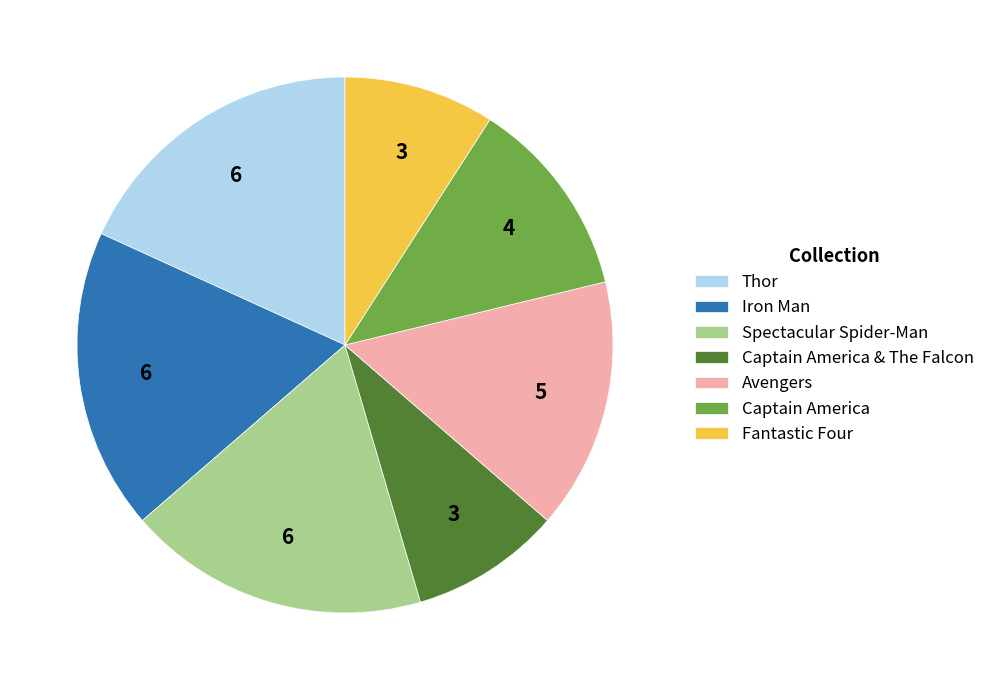

Does Captain America & The Falcon account for over 50% of the chart?

No